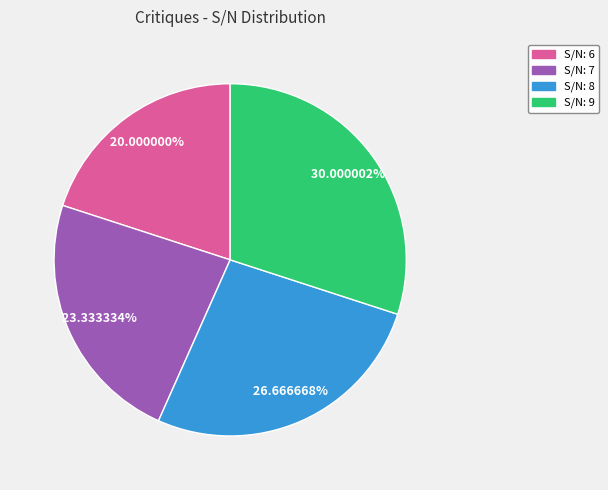

What is the ratio of the value at S/N: 7 to the value at S/N: 8?

0.9